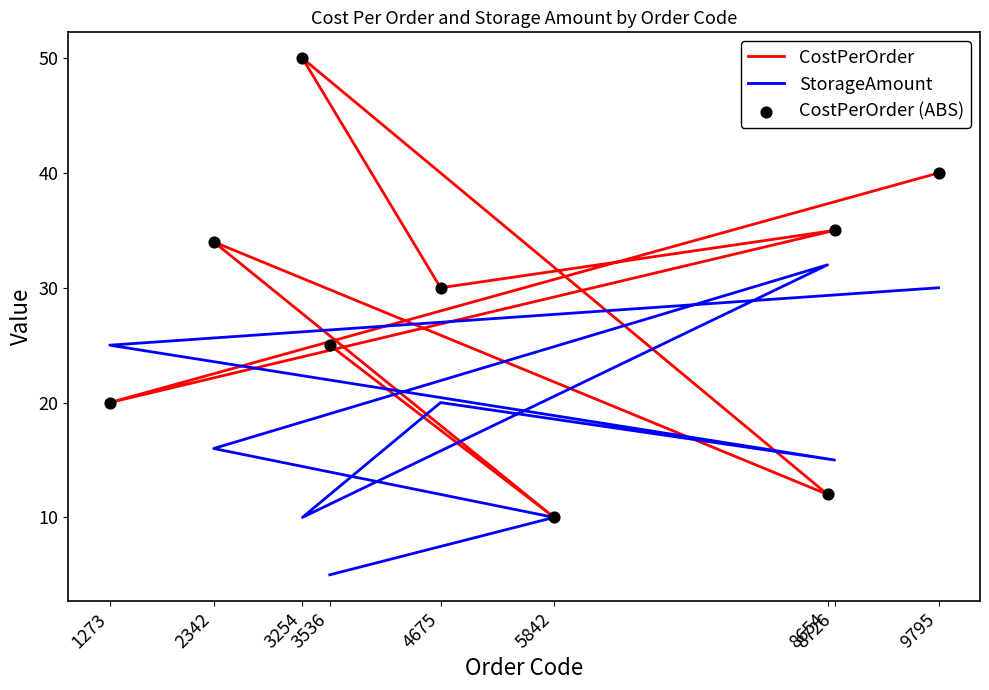

What is the total value across all series at 5842?

30